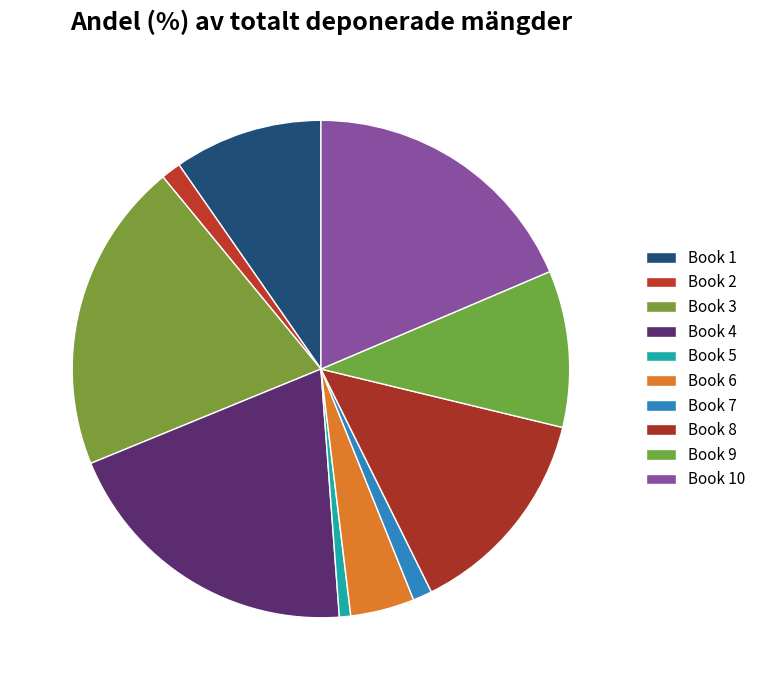

Is there any slice that represents more than half of the pie?

No